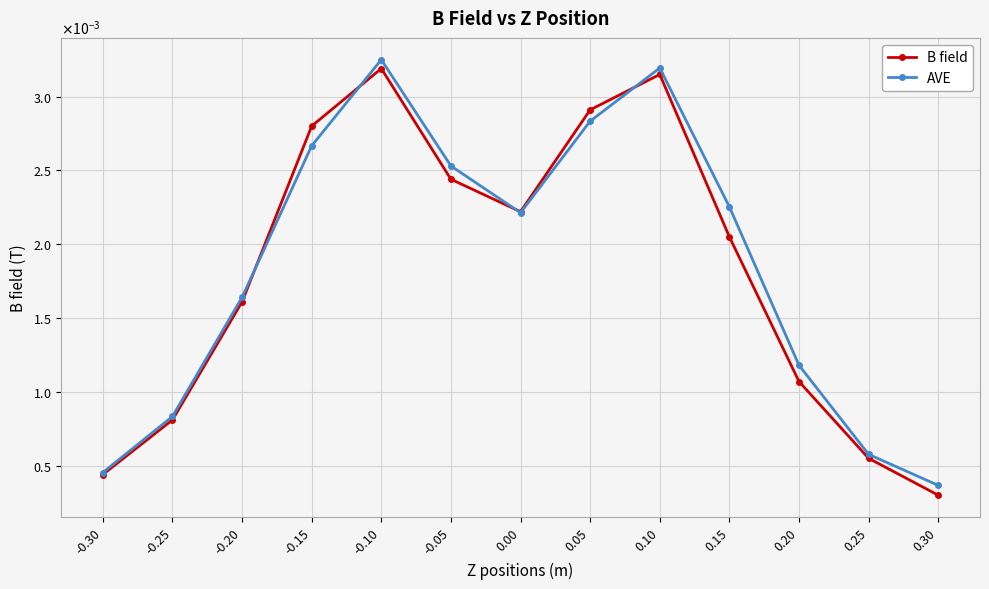

Does the chart have visible grid lines?

Yes